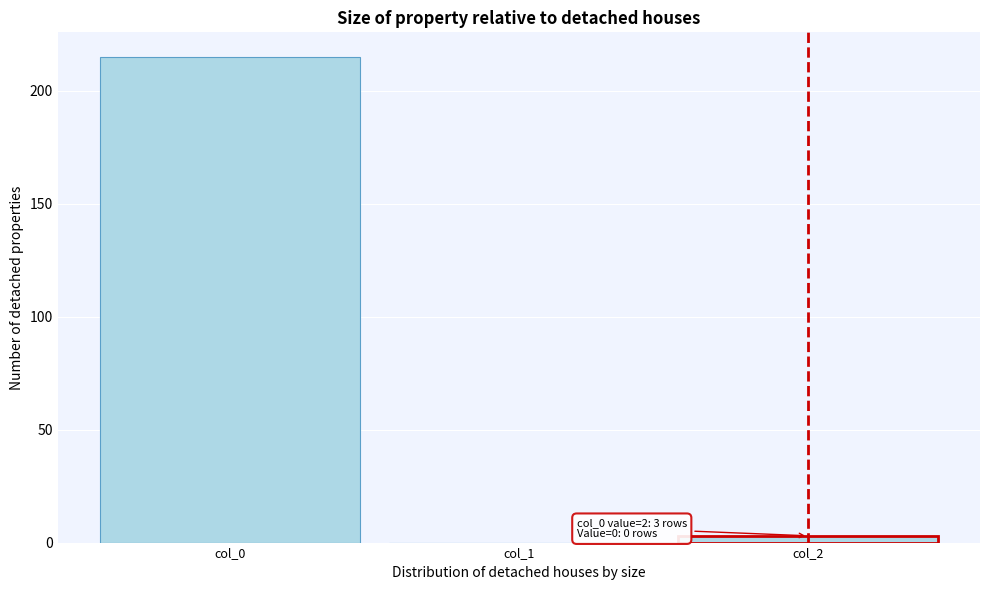

Which range on the x-axis has the tallest bar?

-0.5 to 0.5